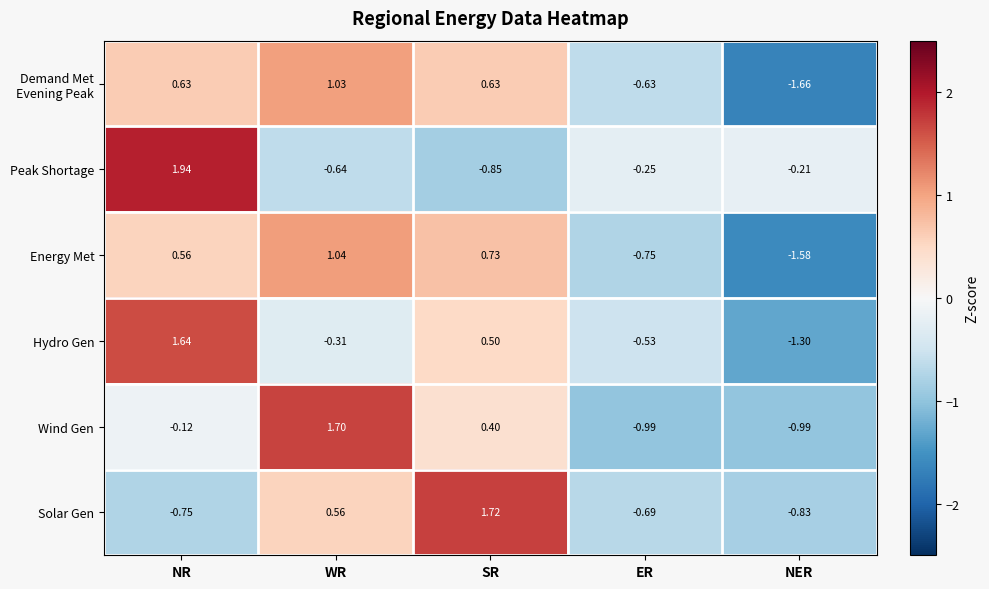

Between NR and NER, which series saw the biggest shift?

Hydro Gen